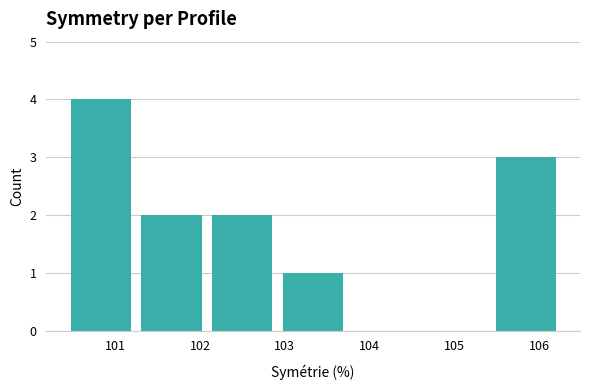

What is the height of the bar covering 102.9 to 103.8 on the x-axis? Neither the bar edges nor the heights are printed on the chart, so give them approximately, as read against the axes.

1